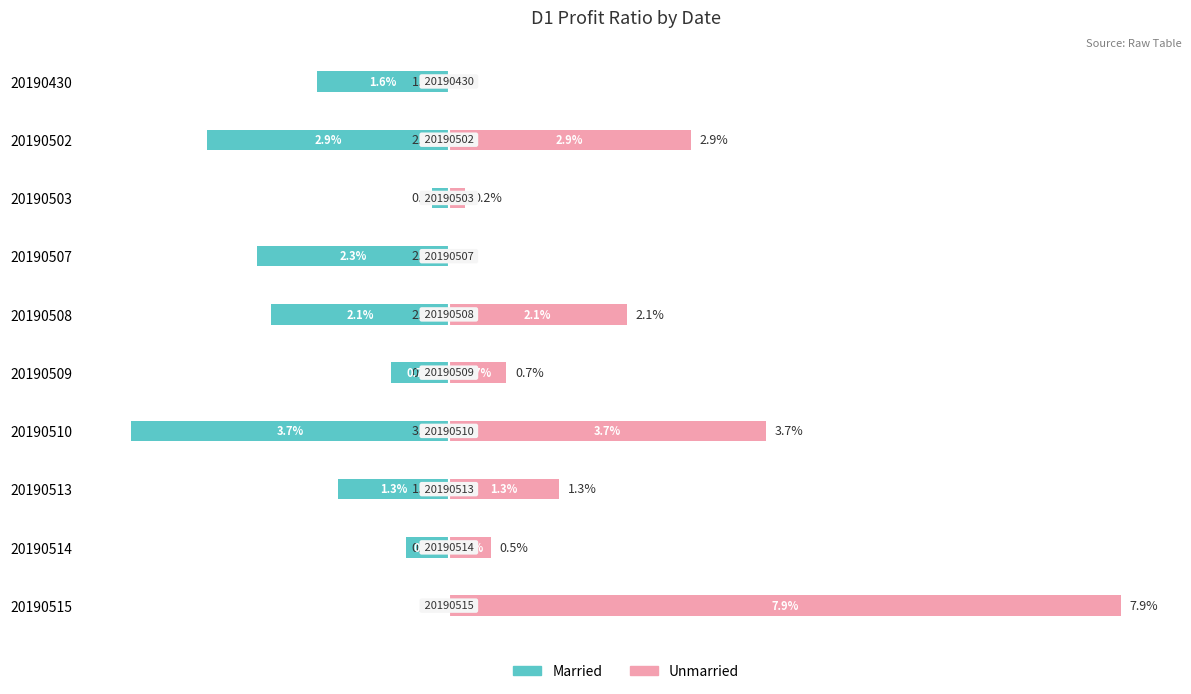

How many data points in Married are above -1?

4